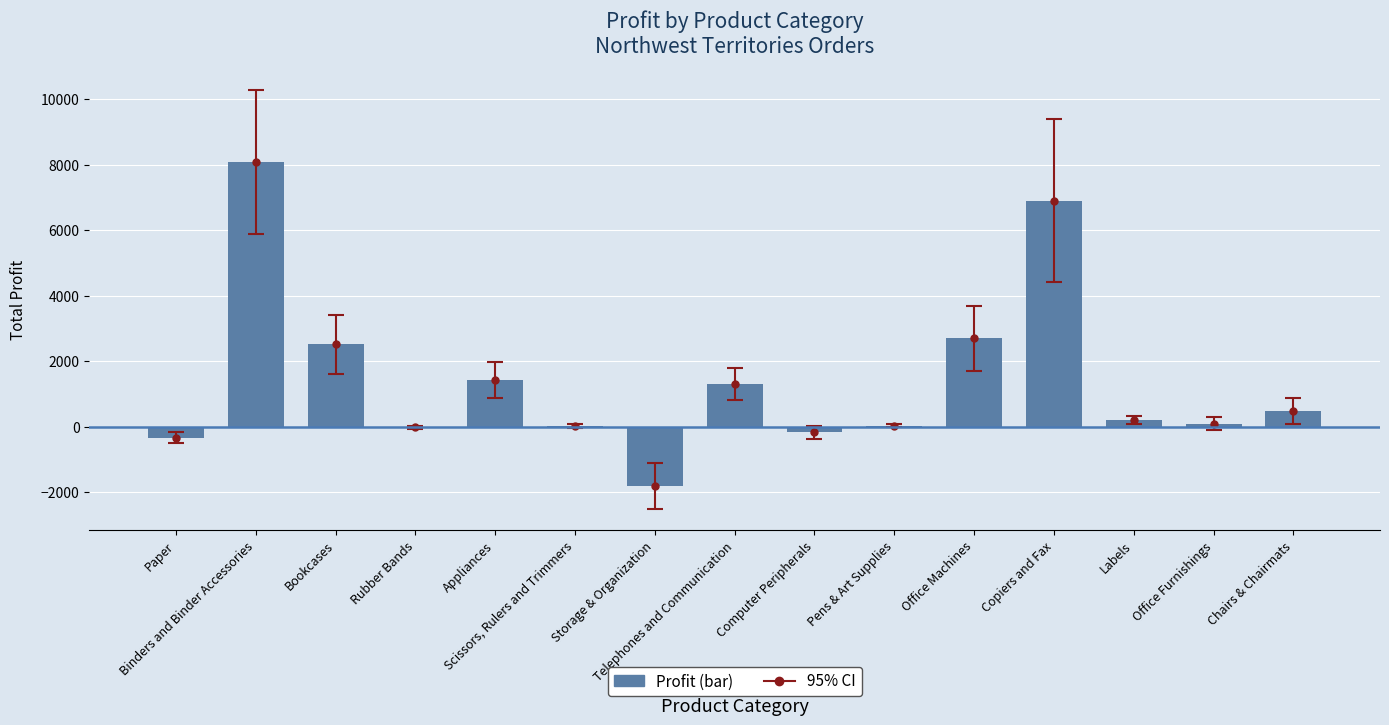

Reading right to left, what are all the values shown in this chart?

Chairs & Chairmats=473.4	Office Furnishings=82.6	Labels=189.1	Copiers and Fax=6907.6	Office Machines=2699.7	Pens & Art Supplies=24.6	Computer Peripherals=-168.6	Telephones and Communication=1298.1	Storage & Organization=-1826.0	Scissors, Rulers and Trimmers=5.6	Appliances=1408.5	Rubber Bands=-24.9	Bookcases=2513.0	Binders and Binder Accessories=8085.1	Paper=-338.1